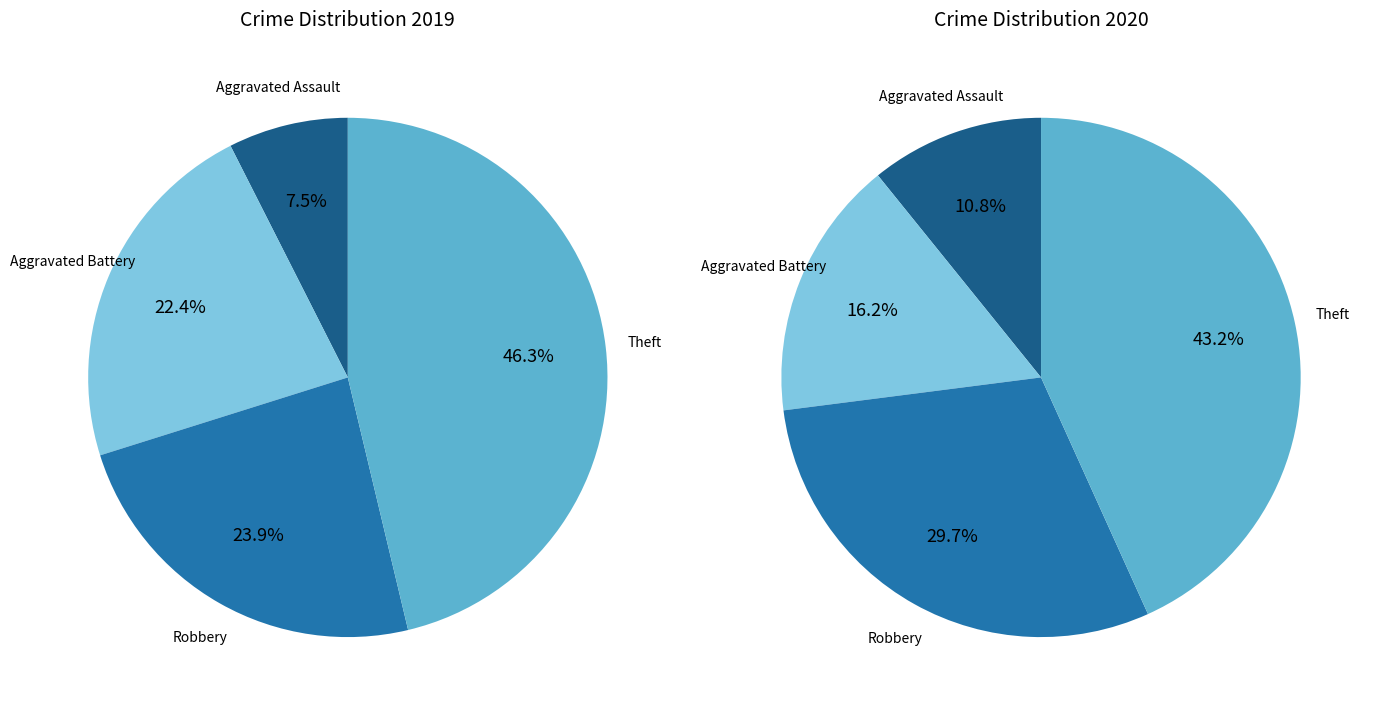

Does values_2019 represent more than half of the total?

No